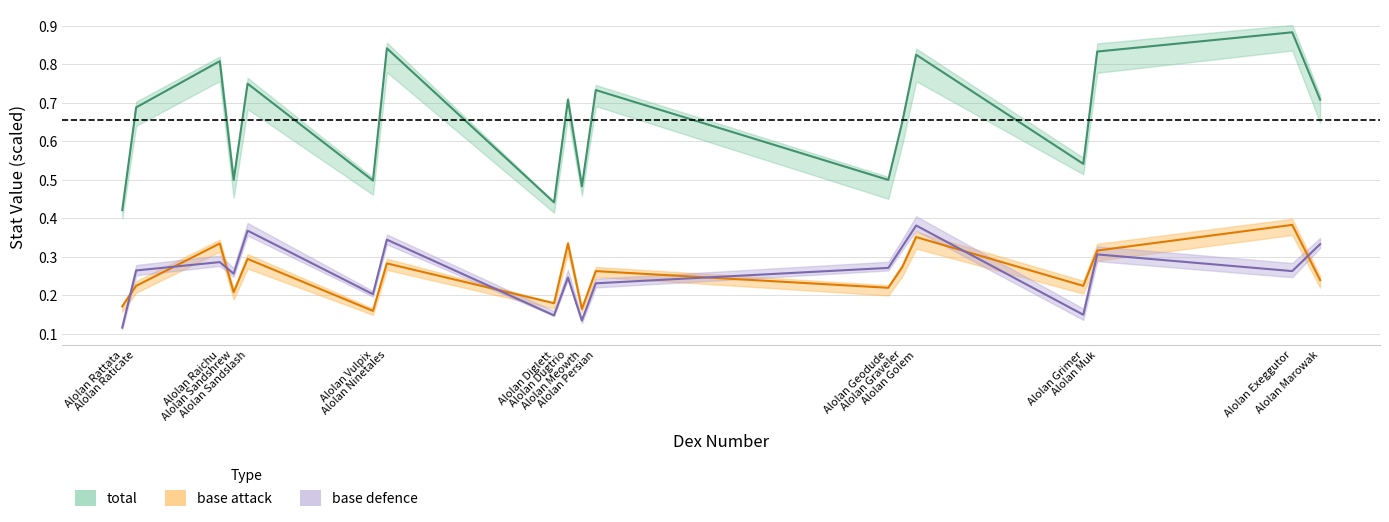

Between Alolan Diglett and Alolan Rattata, which is larger?

Alolan Diglett